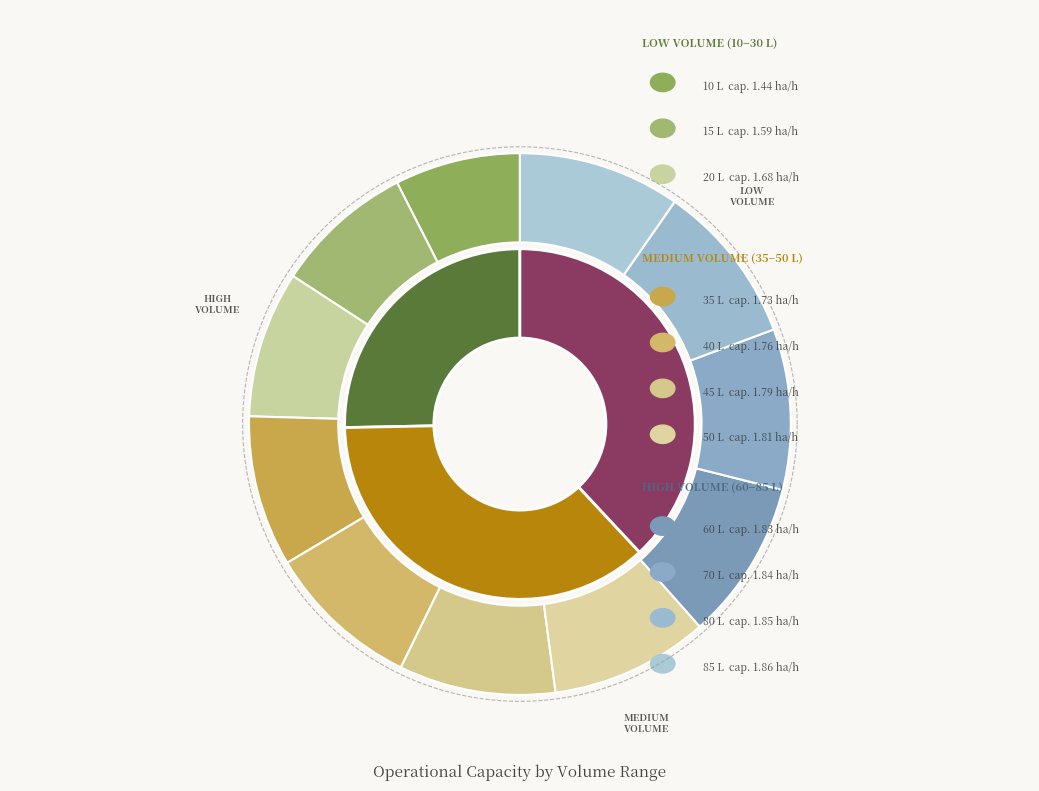

Rank the categories by value from highest to lowest.

11, 10, 9, 8, 7, 6, 5, 4, 3, 2, 1